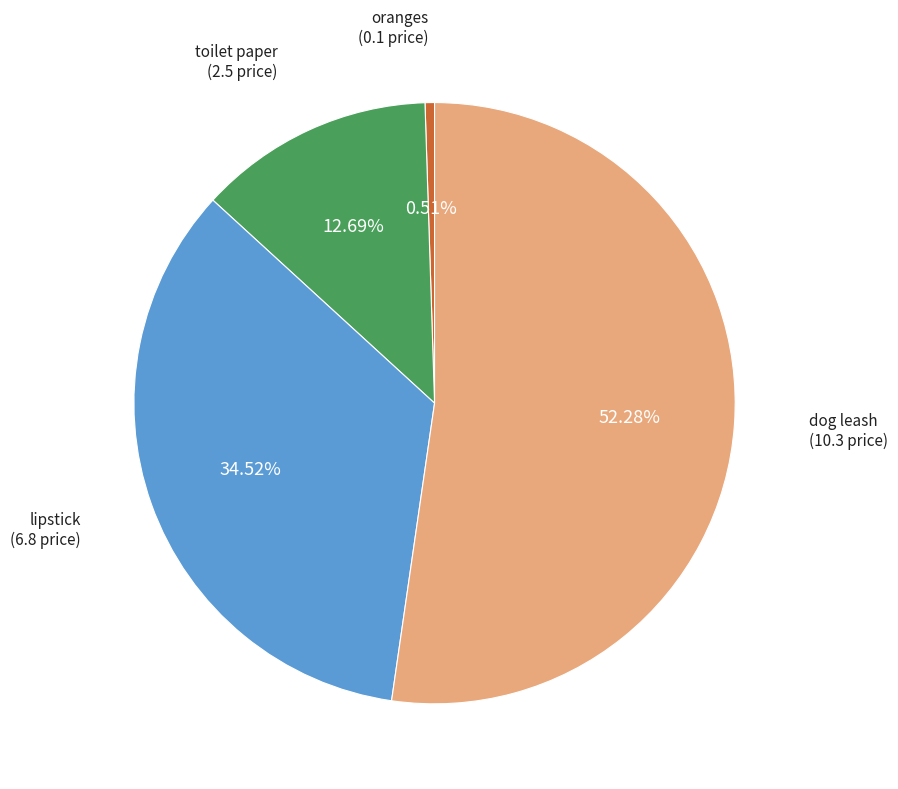

Is there any slice that represents more than half of the pie?

Yes